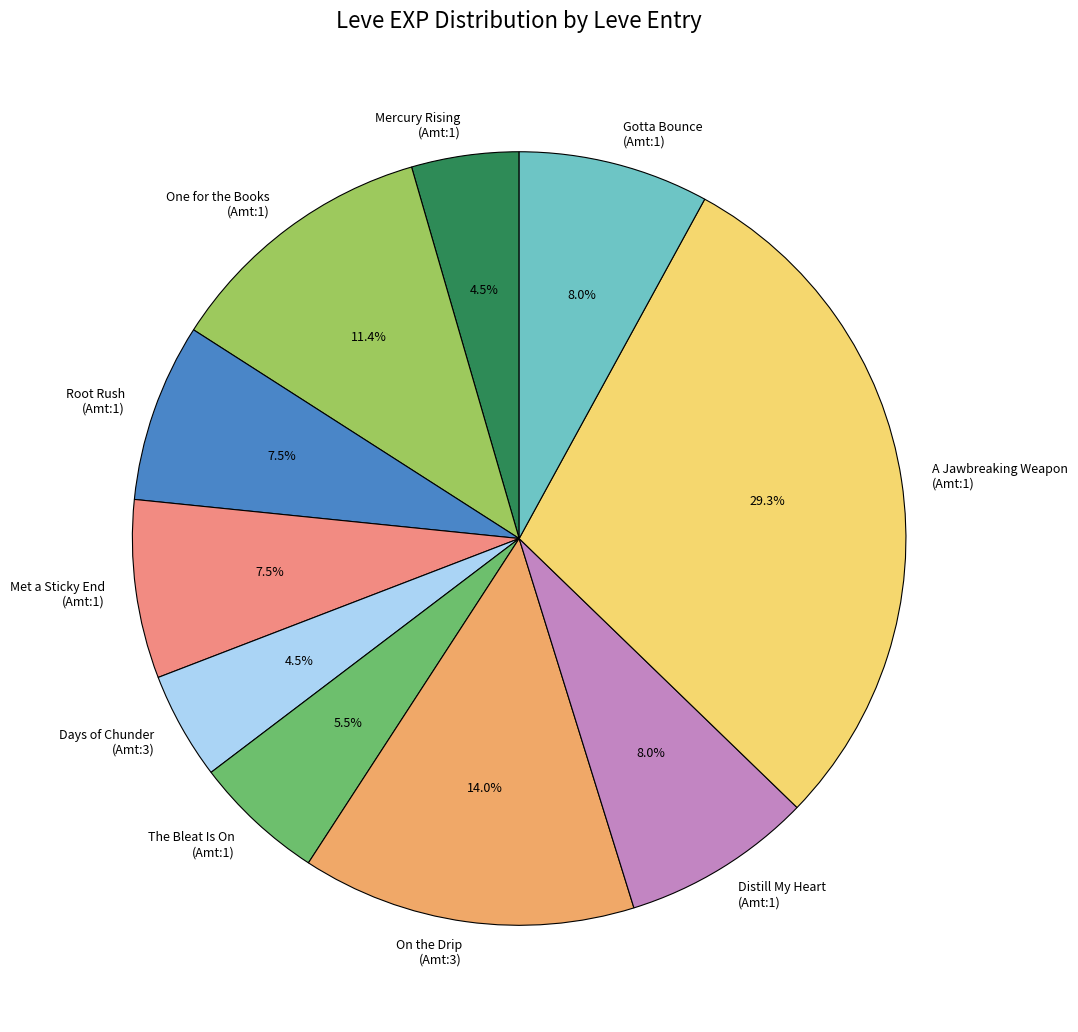

Does On the Drip (Amt:3) represent more than half of the total?

No